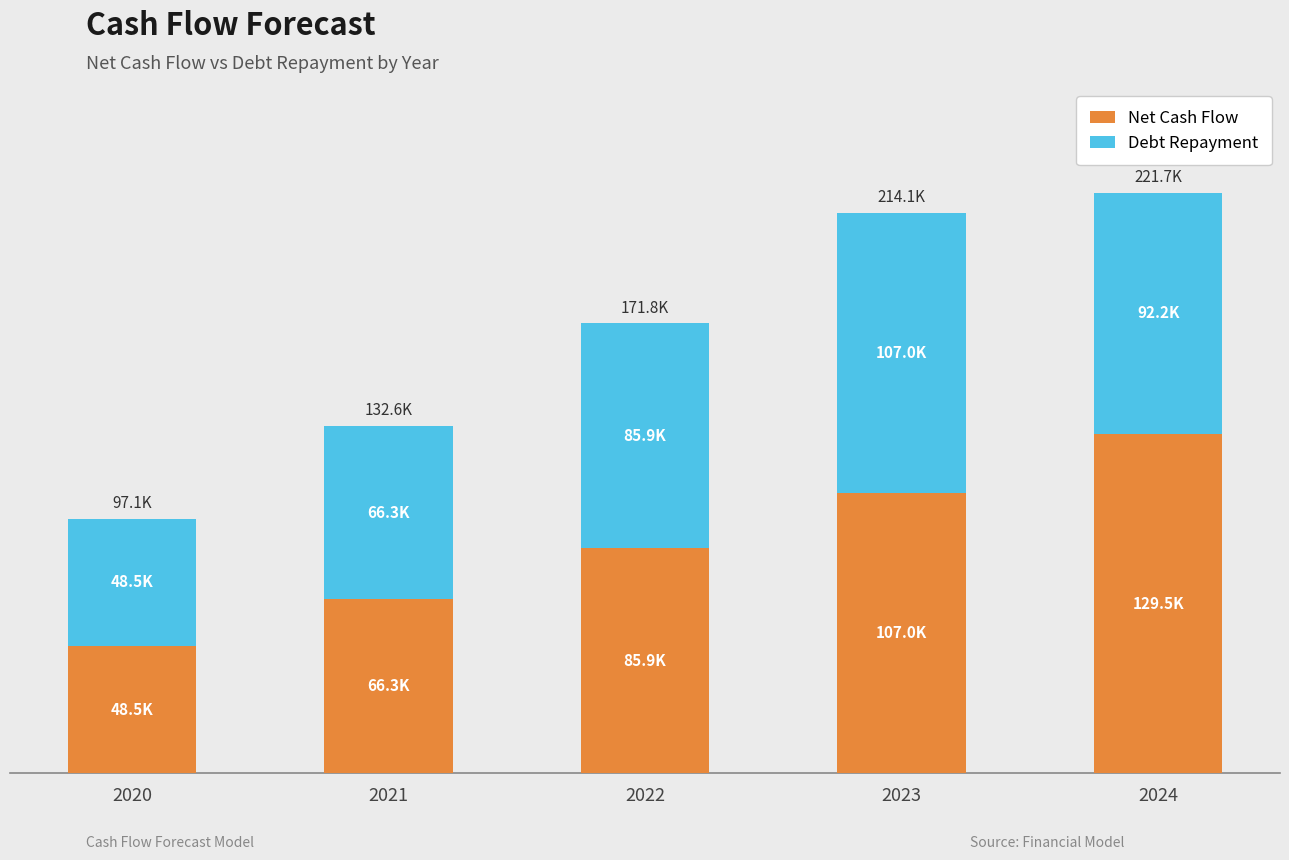

Between 2021 and 2022, which series saw the biggest shift?

Net Cash Flow